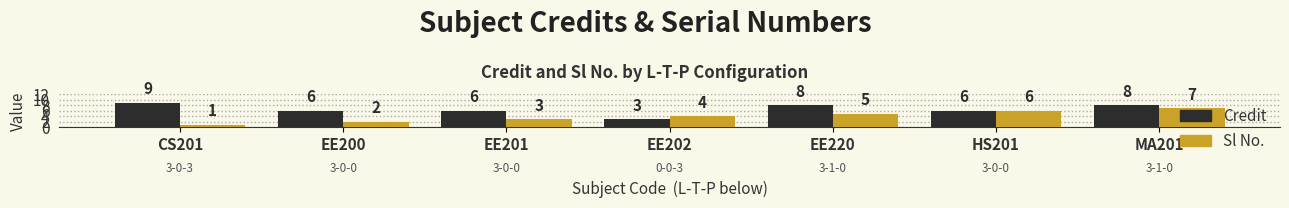

The value of Sl No. at CS201 is 0. True or false?

False